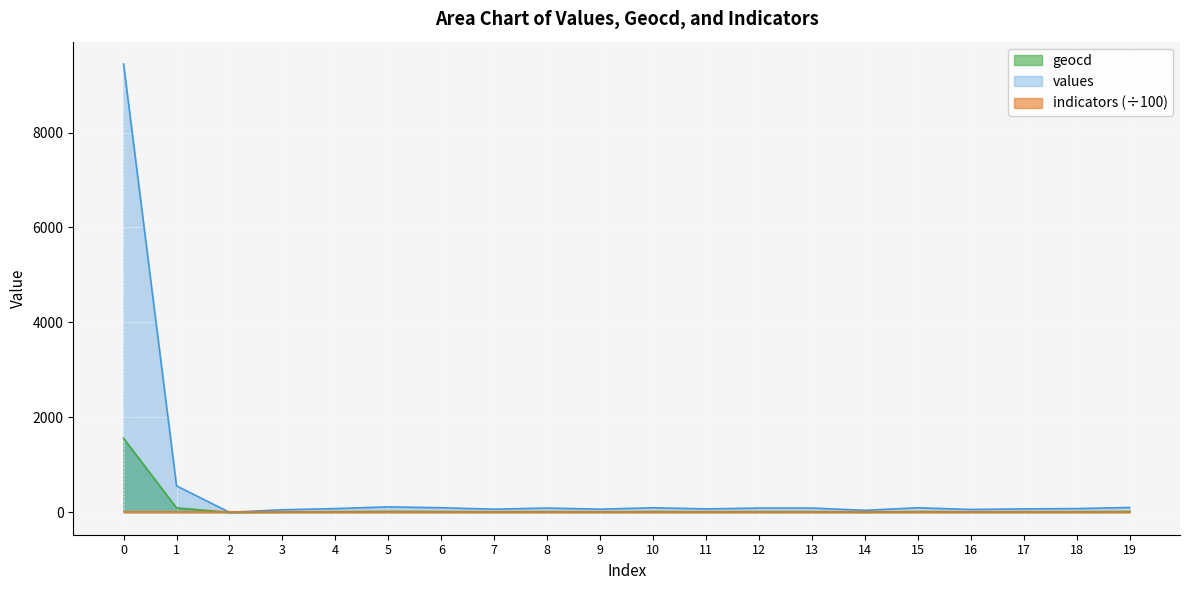

What is the highest value of the values series?

9442.0